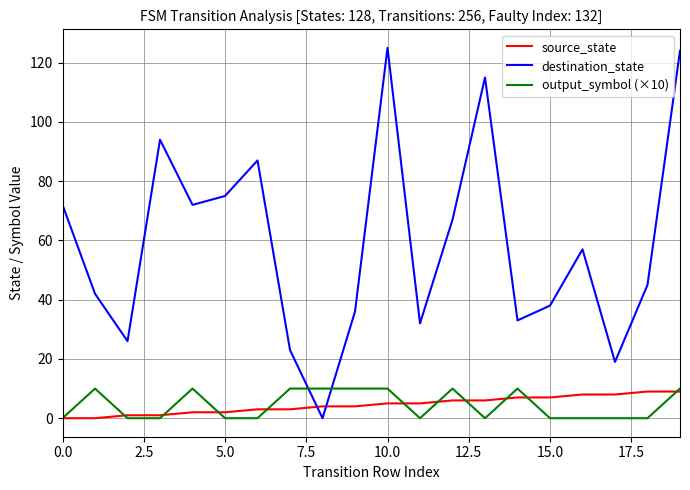

What is the greatest value displayed?

125